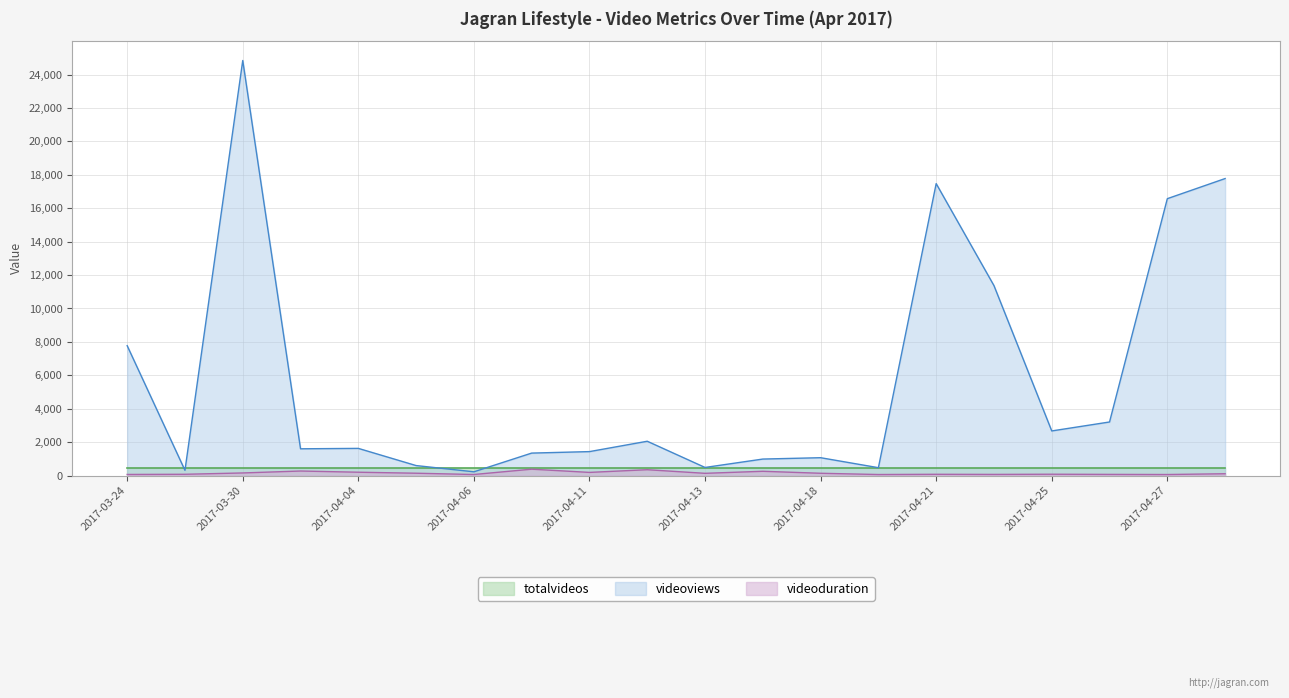

What is the approximate value of videoviews at 2017-03-30?

24844